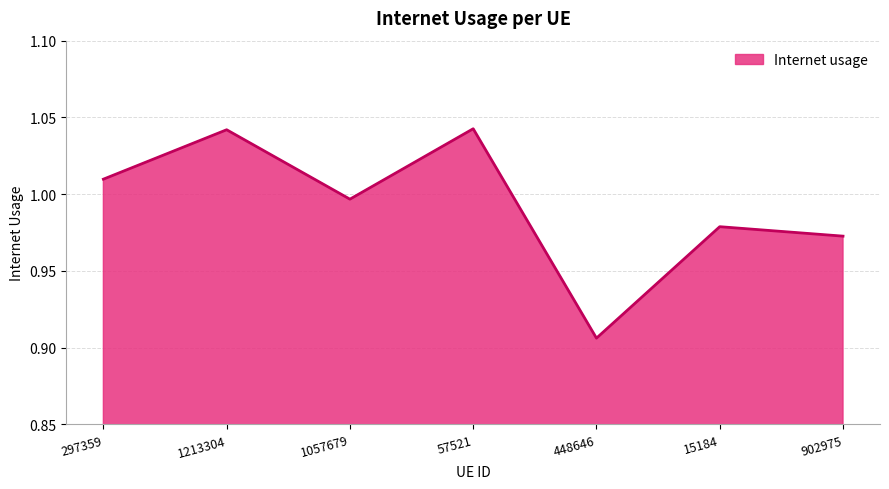

Which label corresponds to the smallest value in the chart?

448646